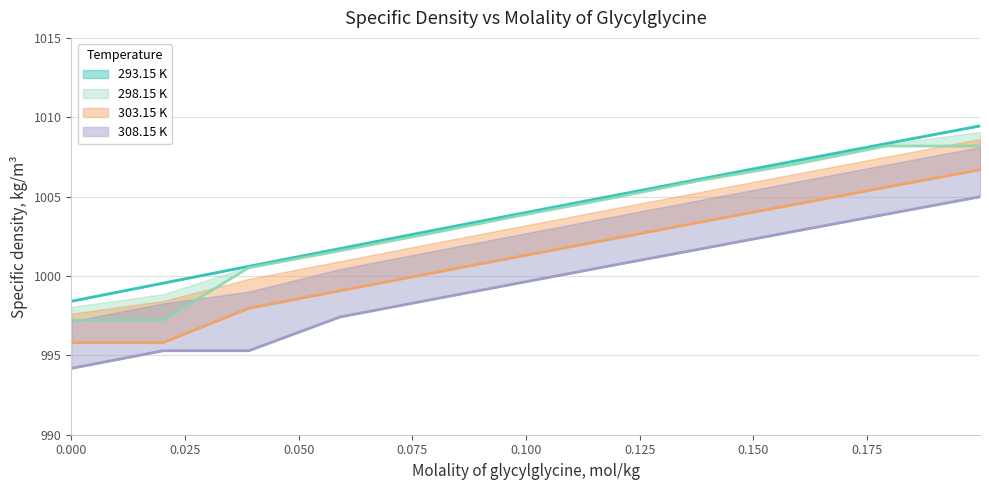

Is it true that 303.15 K equals 362.6 at 0.09778?

False